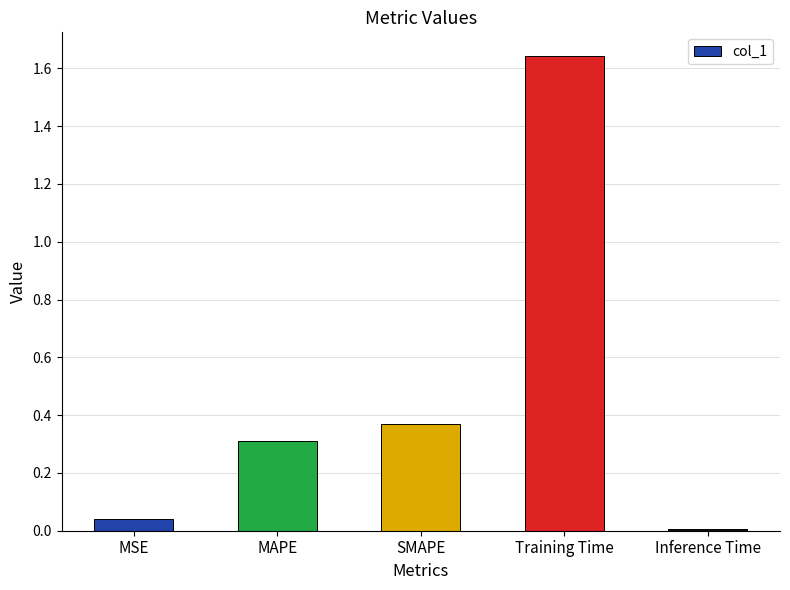

Rank the categories by value from lowest to highest.

Inference Time, MSE, MAPE, SMAPE, Training Time